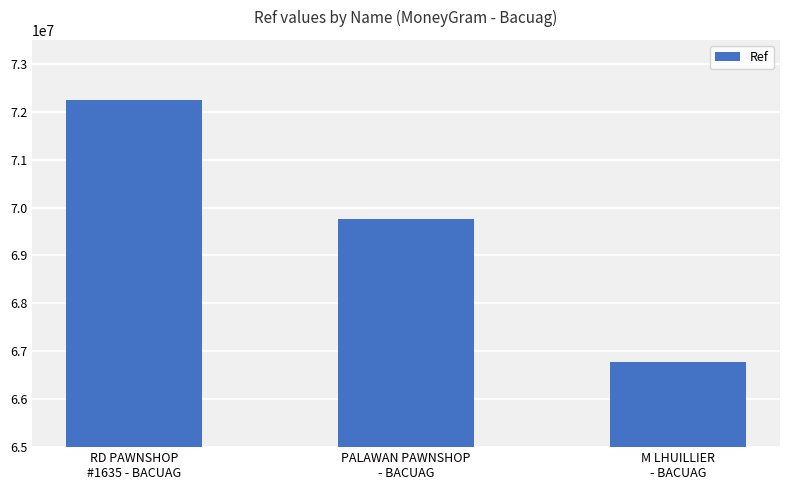

What is the difference between the maximum and minimum values?

5469919